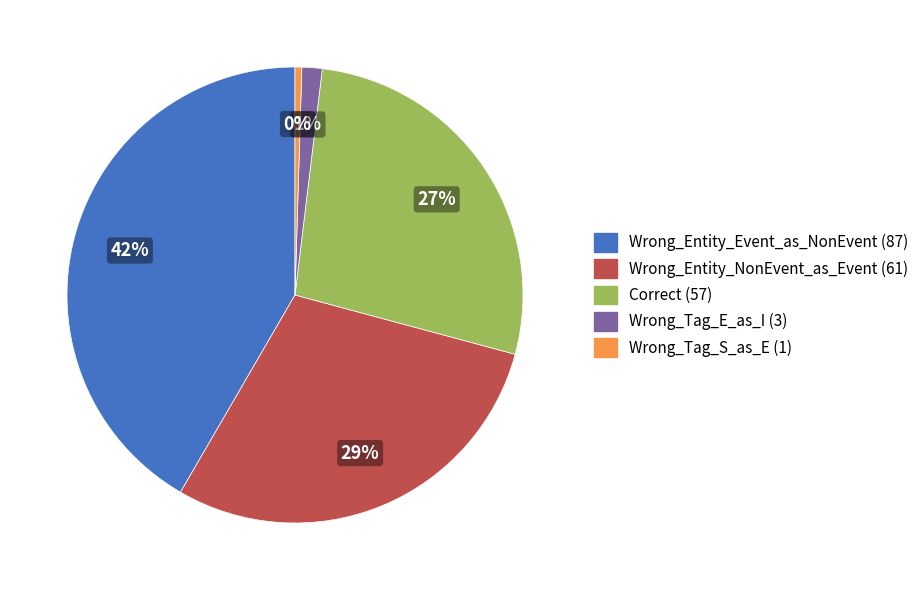

True or false: Wrong_Entity_Event_as_NonEvent accounts for 42% of the total.

True